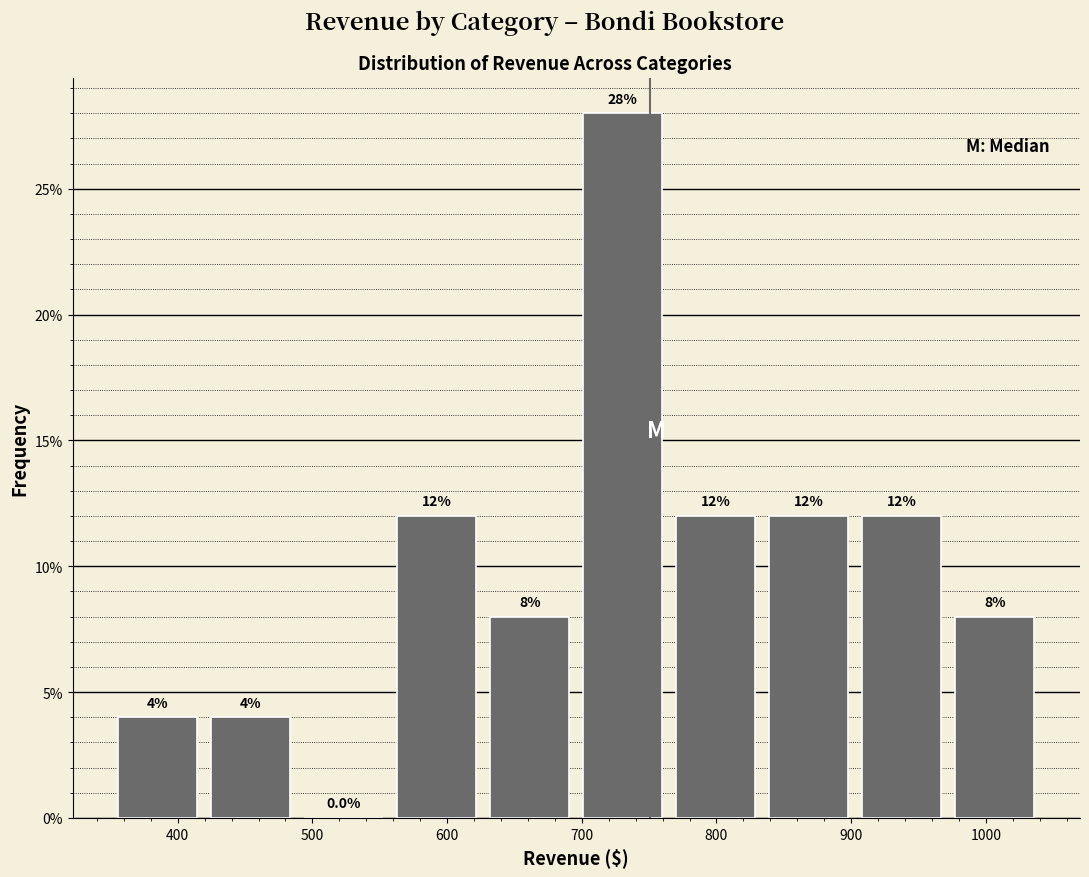

Reading left to right, transcribe this chart: for each bar, give the range it covers on the x-axis and its height. The bar edges are not printed on the chart, so give them approximately, as read against the axis.

350 to 420: 4.0
420 to 490: 4.0
490 to 560: 0.0
560 to 630: 12.0
630 to 700: 8.0
700 to 760: 28.0
760 to 830: 12.0
830 to 900: 12.0
900 to 970: 12.0
970 to 1040: 8.0